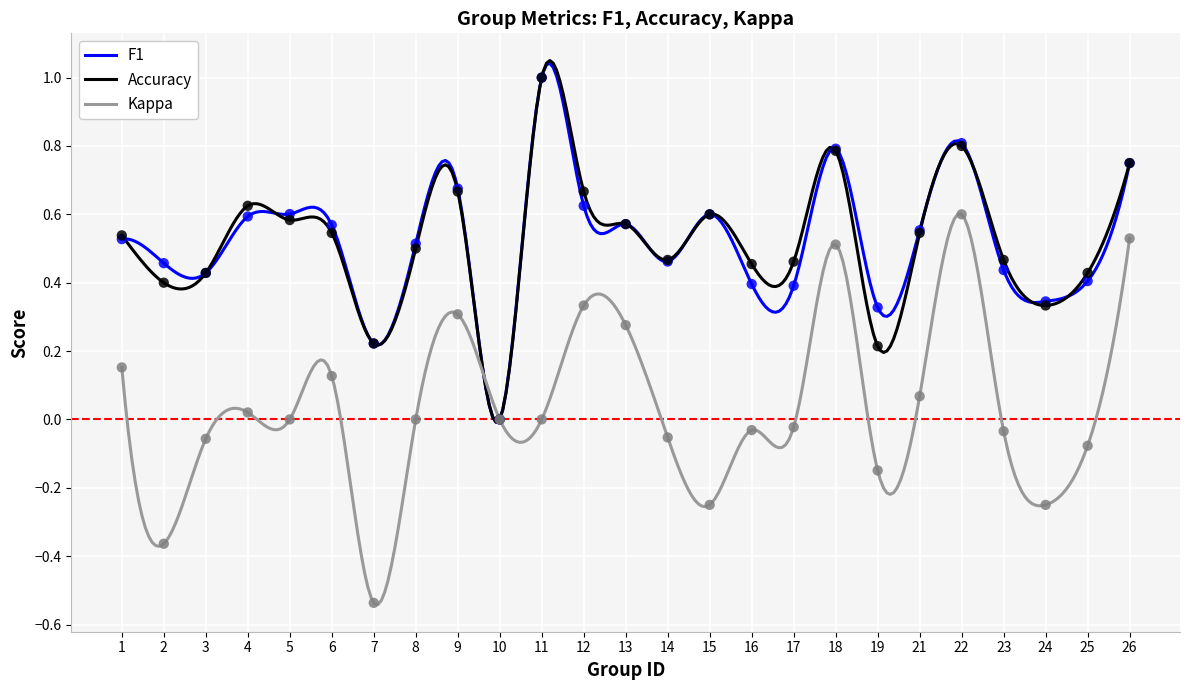

Is the value of f1 at 23 greater than the value of kappa at 13?

Yes